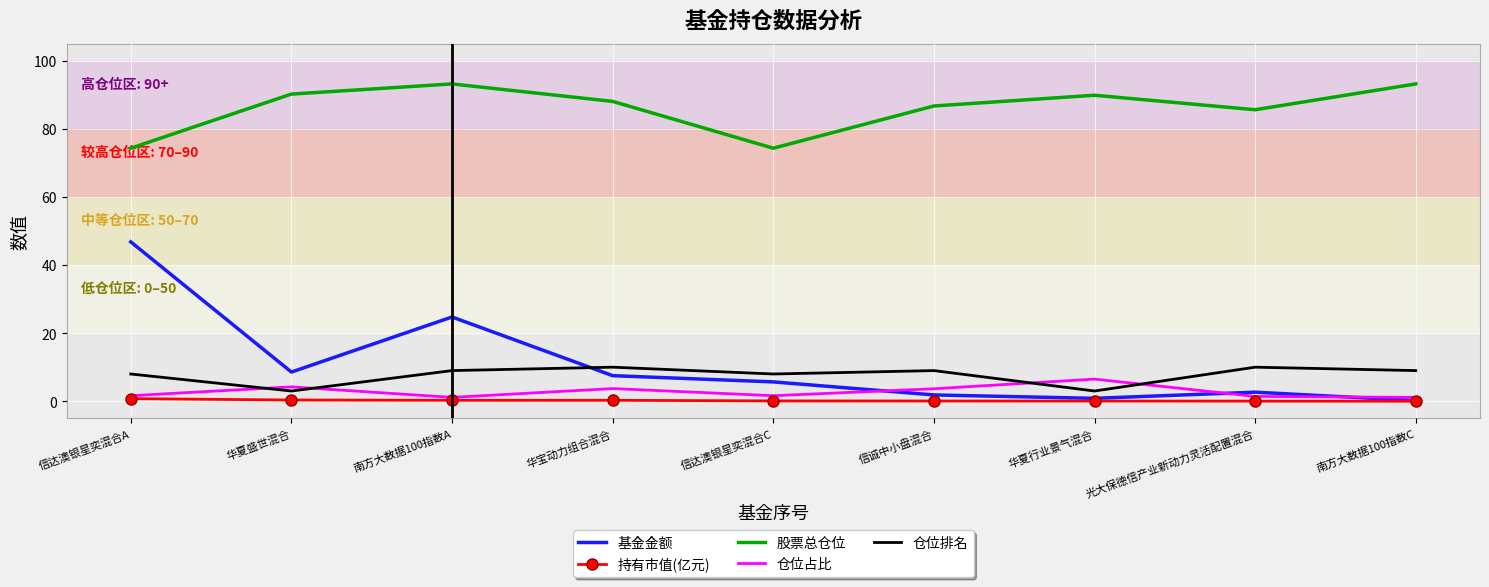

The value of 仓位排名 at 信达澳银星奕混合A is 13.2. True or false?

False